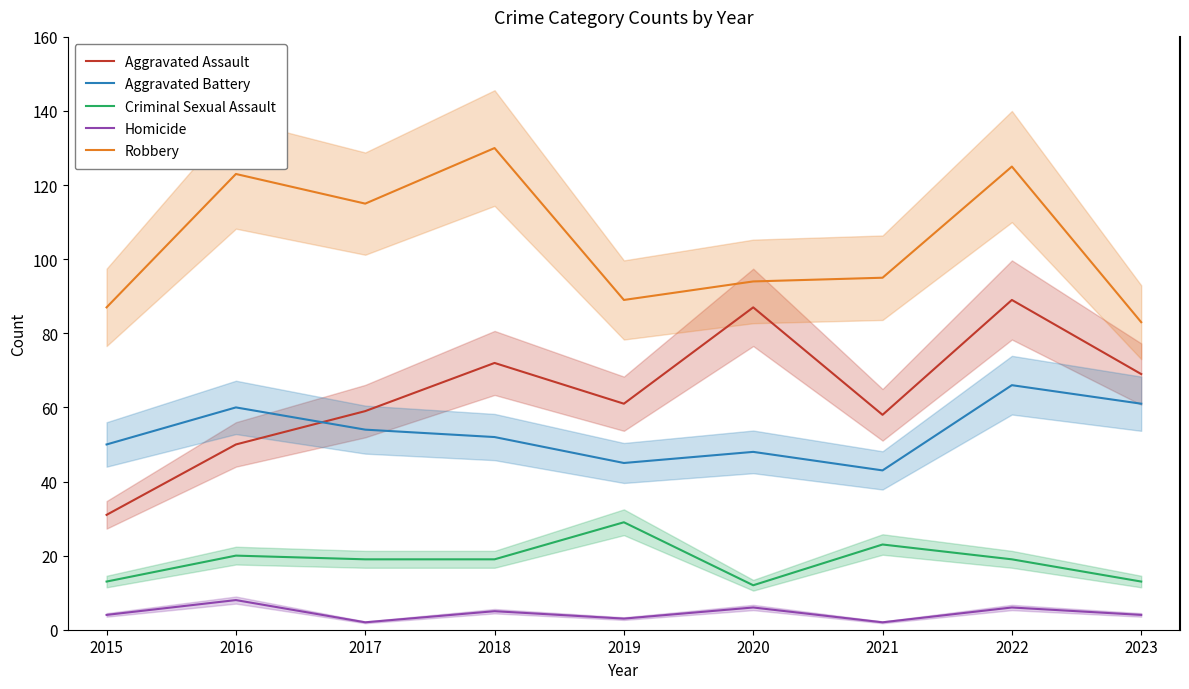

At which label does Aggravated Battery first exceed 52?

2016